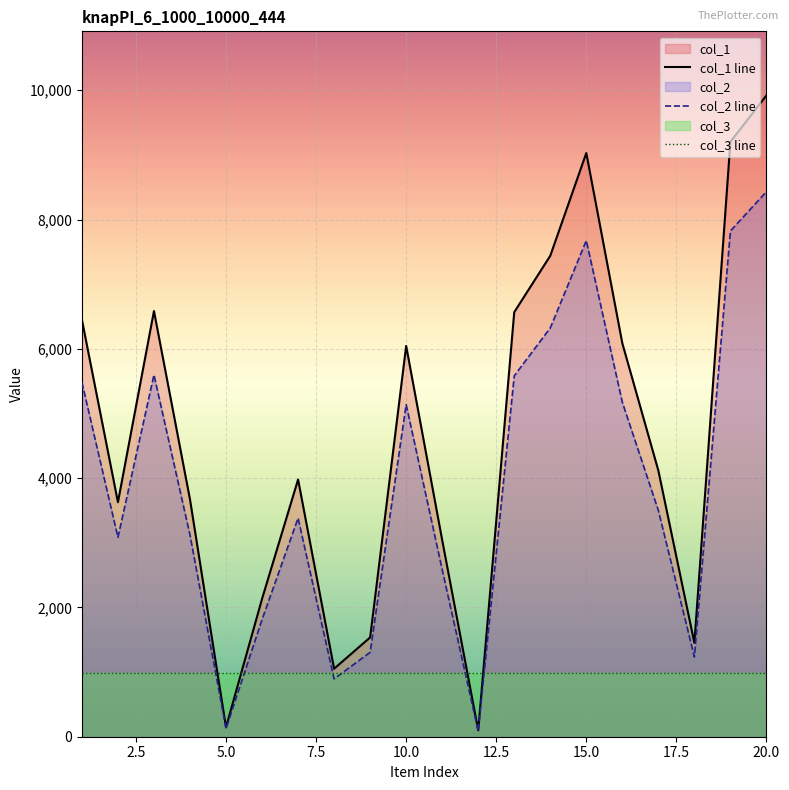

List the series in order of their peak value, lowest first.

col_3 line, col_2 line, col_1 line